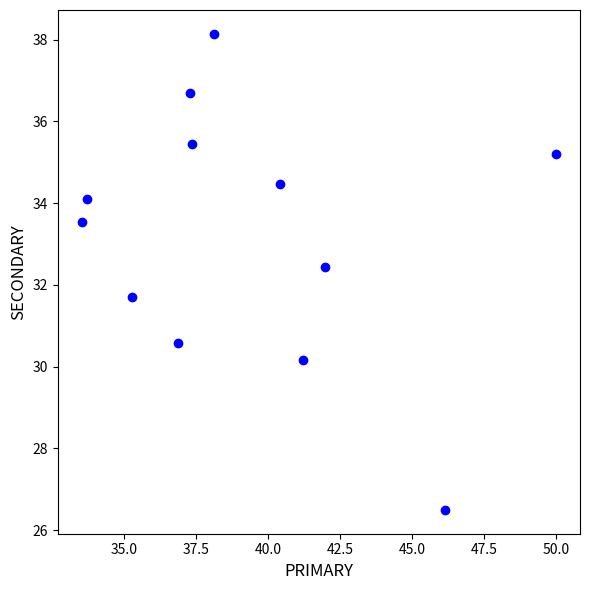

What is the average X value?

39.3